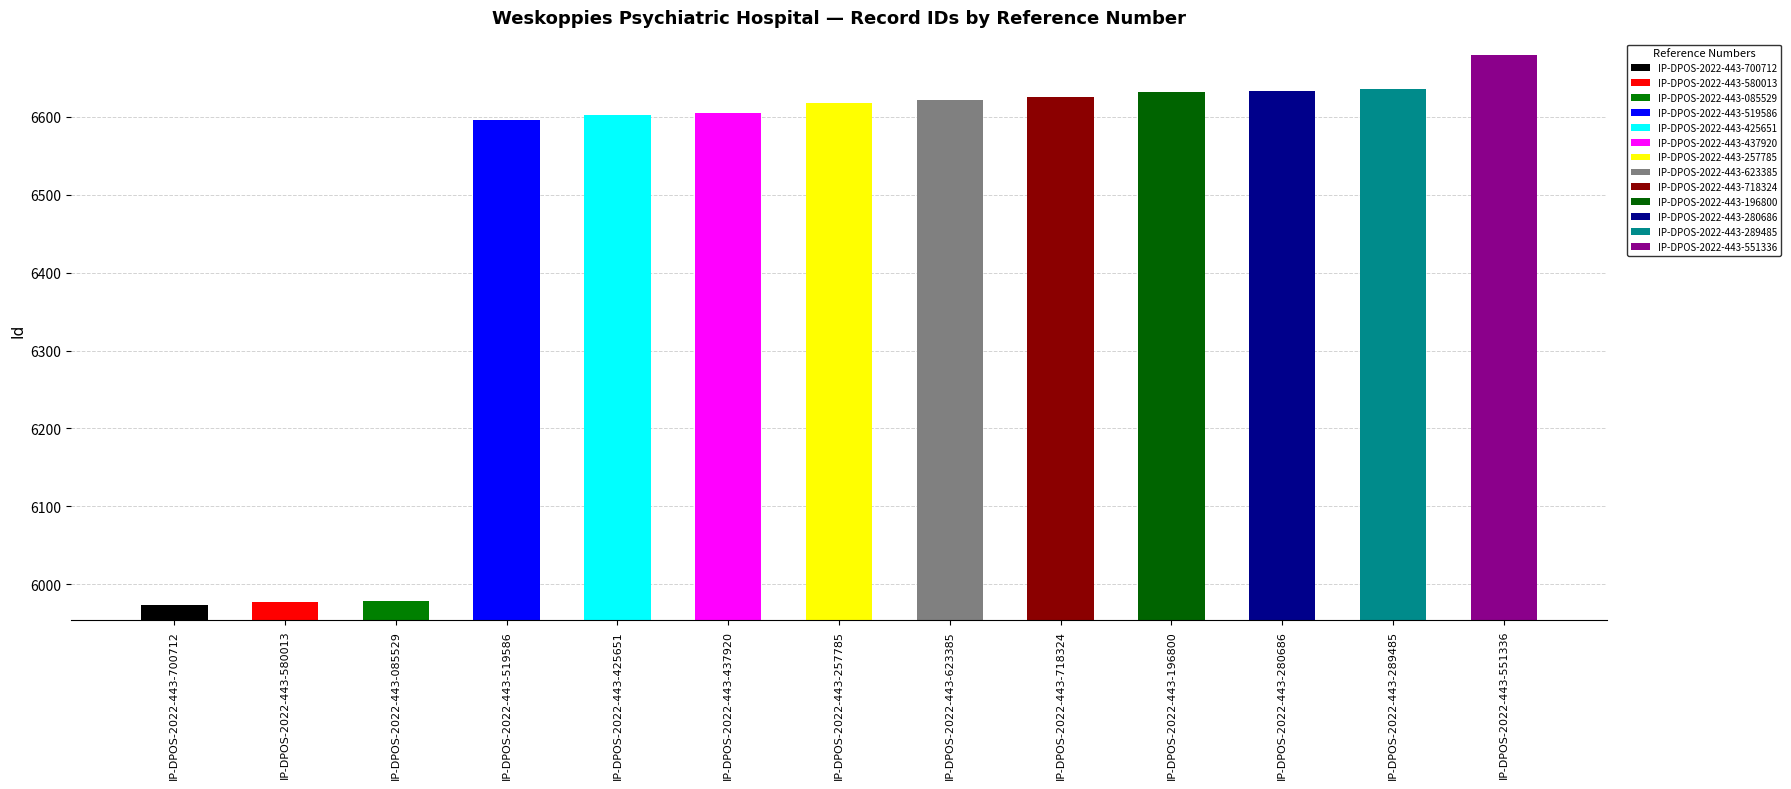

What is the label of the 8th bar from the left?

IP-DPOS-2022-443-623385